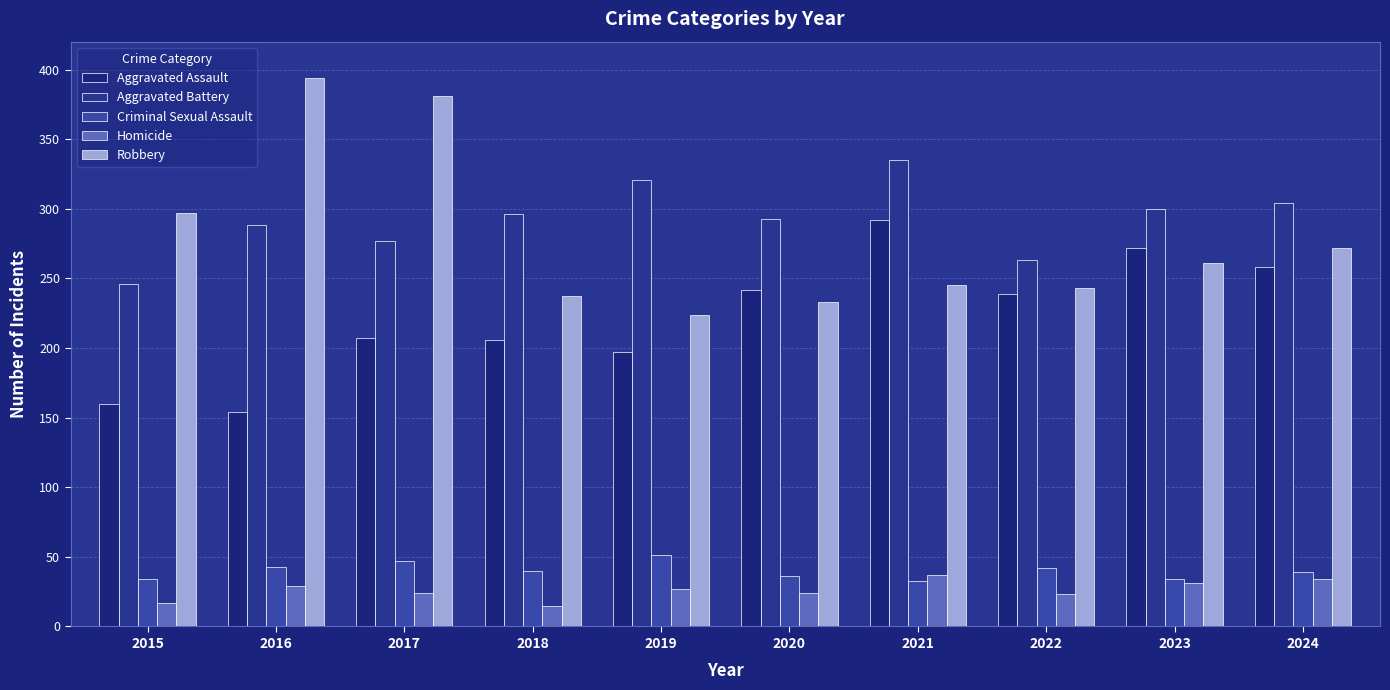

What is the total value across all series at 2020?

828